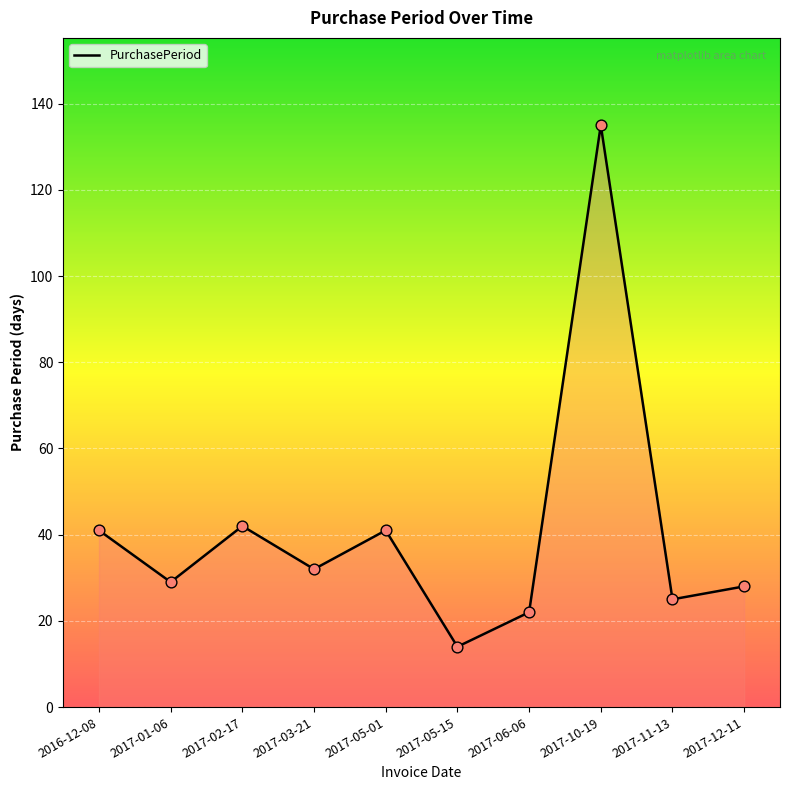

What is the change in value from 2017-10-19 to 2017-11-13?

-110